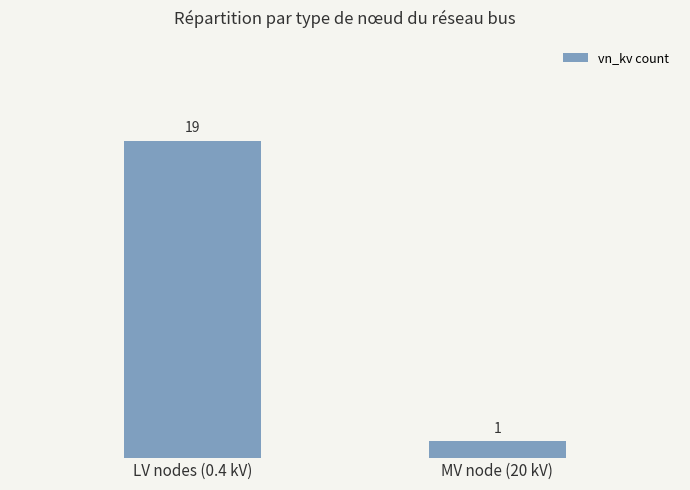

How many categories are shown in the chart?

2